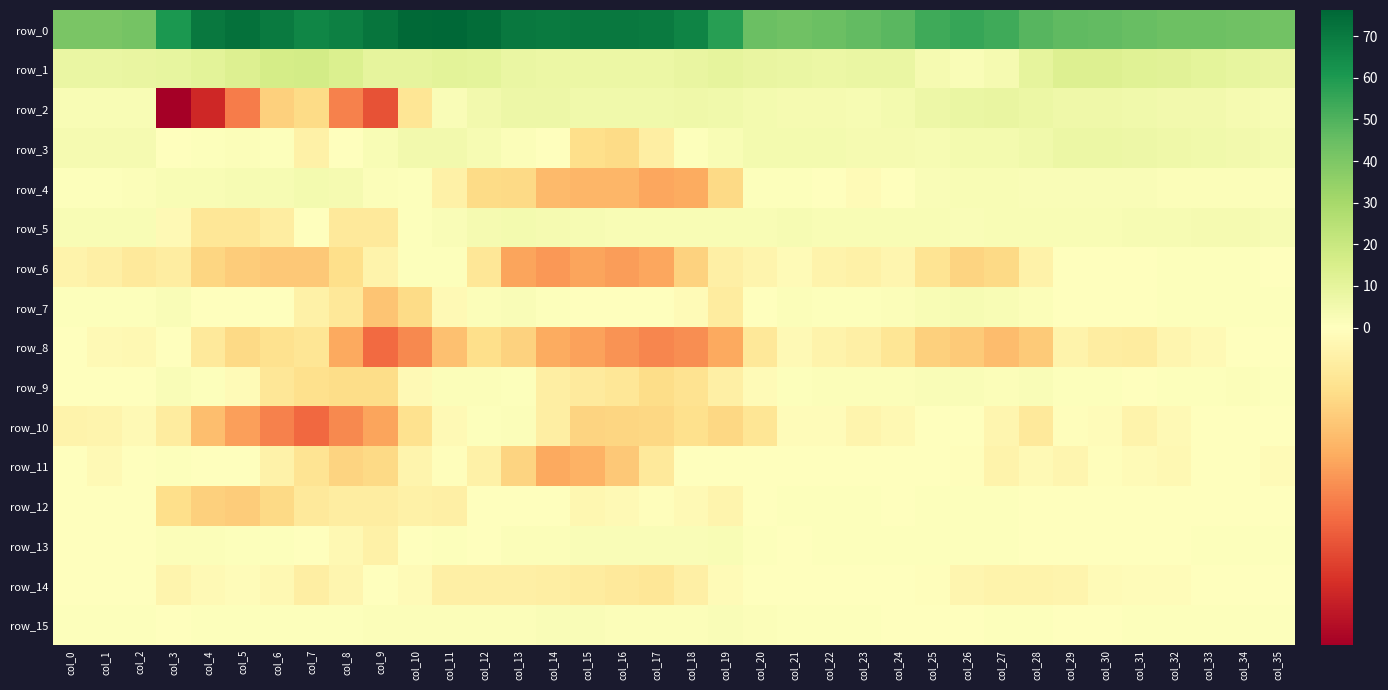

Rank the series by their maximum value, from lowest to highest.

row_14, row_8, row_11, row_6, row_12, row_10, row_15, row_9, row_13, row_7, row_4, row_5, row_3, row_2, row_1, row_0